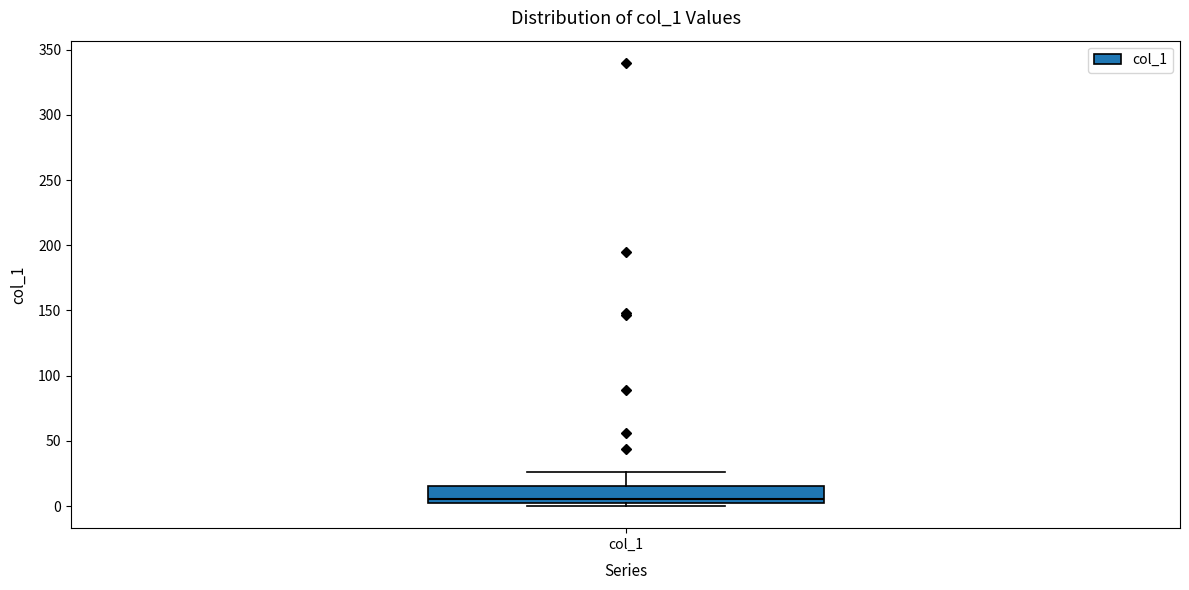

Transcribe this box plot: give where the median line is, the range the box spans, and where the two whiskers end, as read against the y-axis. The values are not printed on the chart, so give them approximately, as read against the axis.

median 5, box 0 to 15, whiskers 0 (just below the box's lower edge) to 25